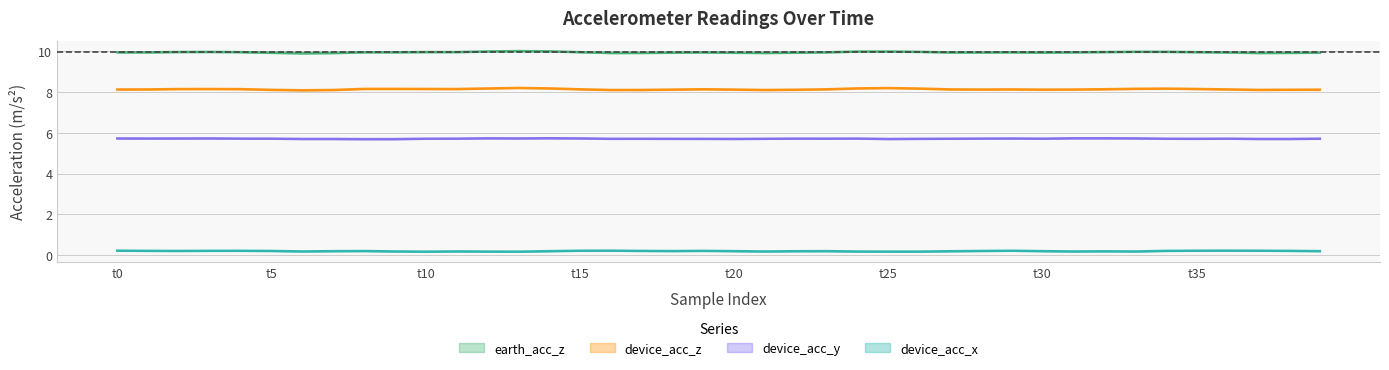

What is the smallest value displayed?

0.2